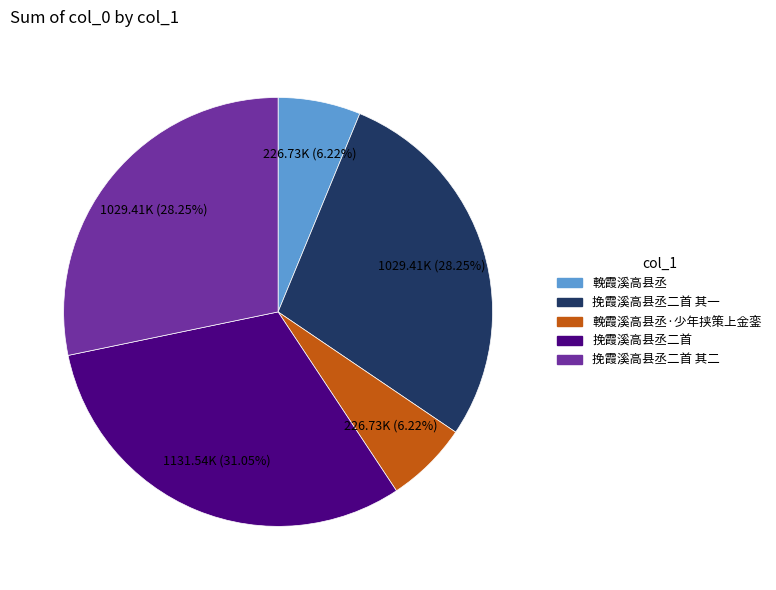

Is there any slice that represents more than half of the pie?

No